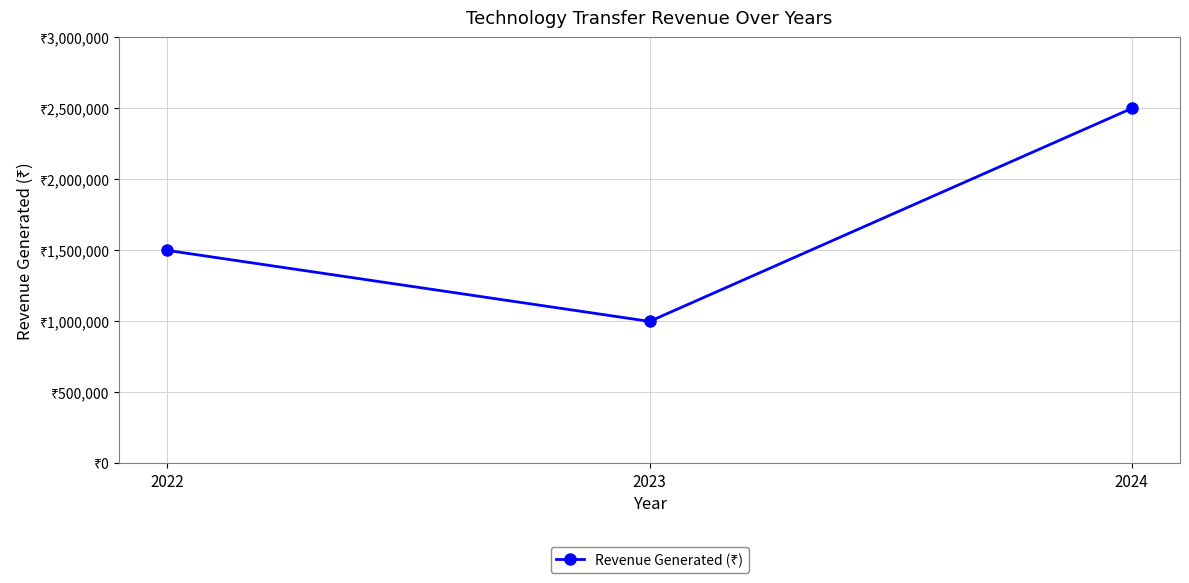

Is this an area chart (filled region under the line)?

No